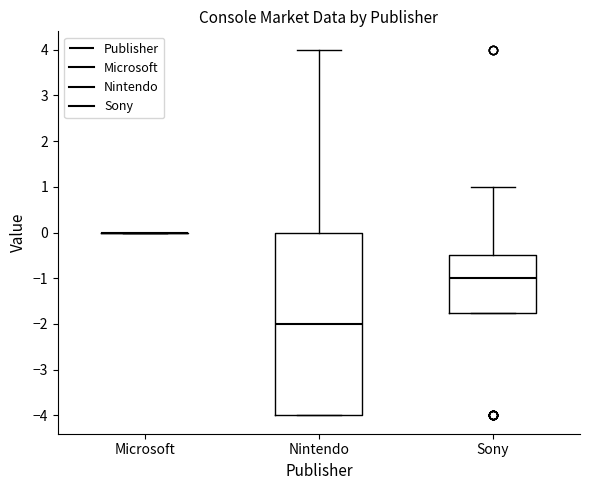

Reading left to right, transcribe this box plot: for each box, give where its median line is, the range the box spans, and where its two whiskers end, as read against the y-axis. The values are not printed on the chart, so give them approximately, as read against the axis.

Microsoft: box collapsed to a line at 0.0, whiskers 0.0 to 0.0
Nintendo: median -2.0, box -4.0 to 0.0, whiskers -4.0 to 4.0
Sony: median -1.0, box -1.7 to -0.5, whiskers -1.7 to 1.0